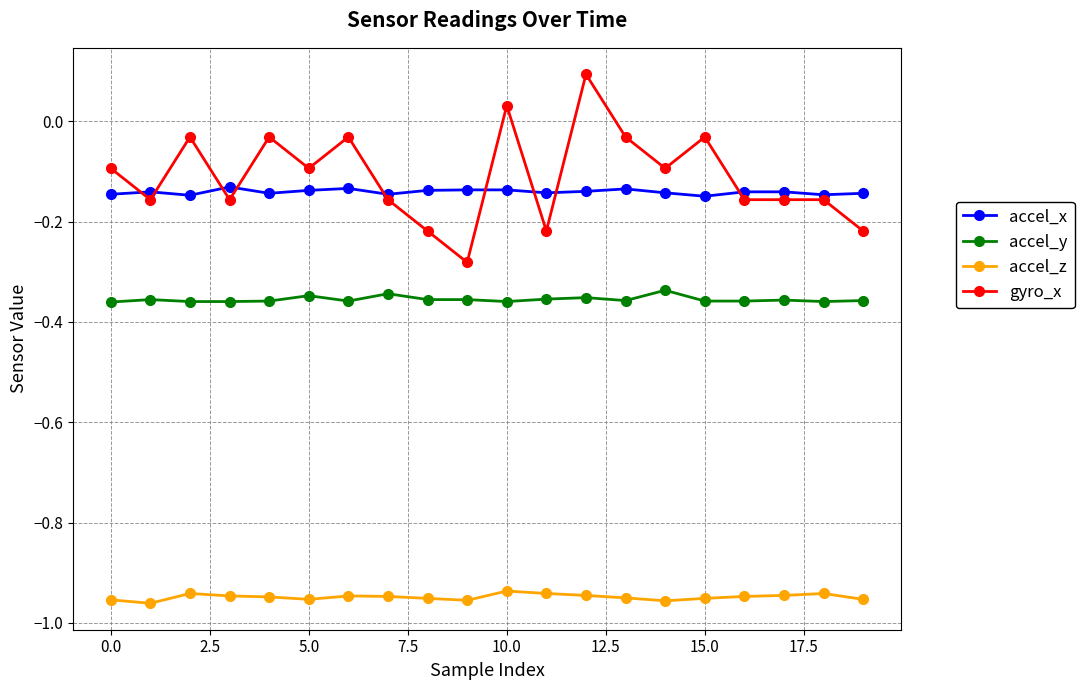

Which series has the largest range (max minus min)?

gyro_x